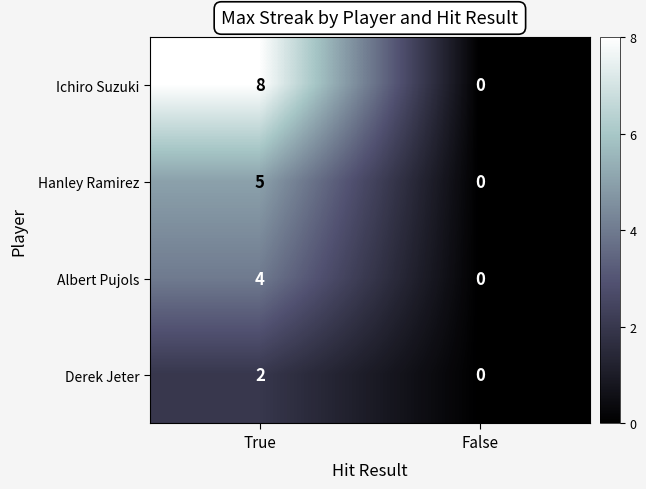

Reading right to left, transcribe all the data shown in this chart.

Ichiro Suzuki: 0	8
Hanley Ramirez: 0	5
Albert Pujols: 0	4
Derek Jeter: 0	2